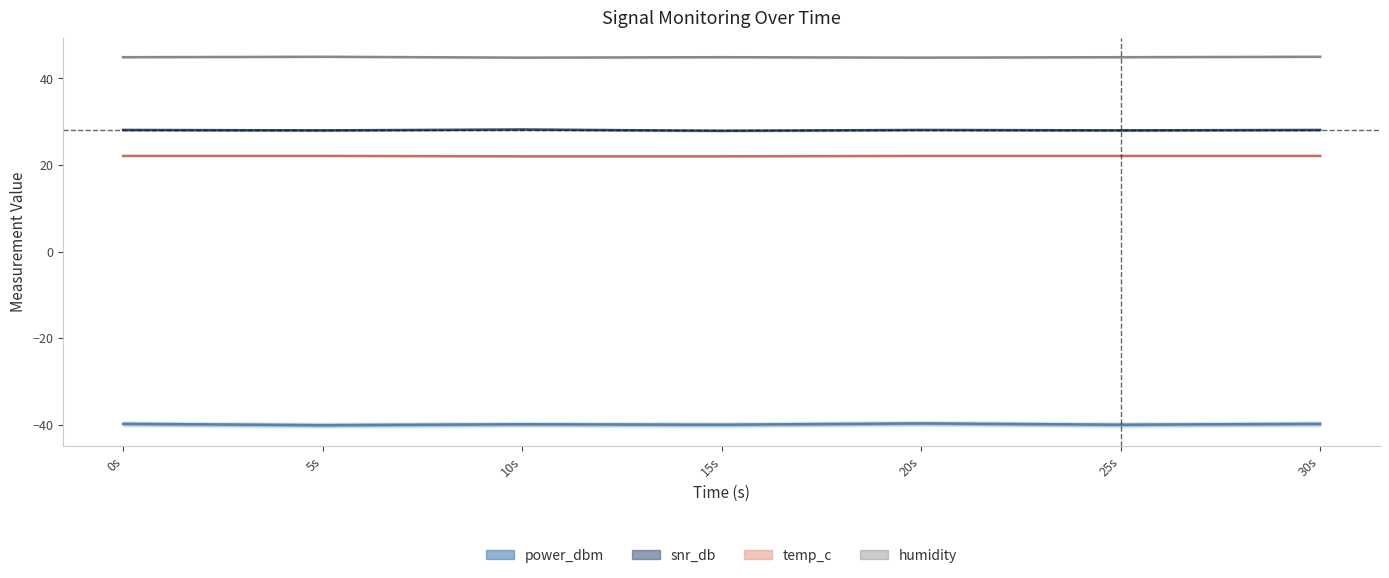

In power_dbm, how many points are lower than both neighbors (excluding endpoints)?

3